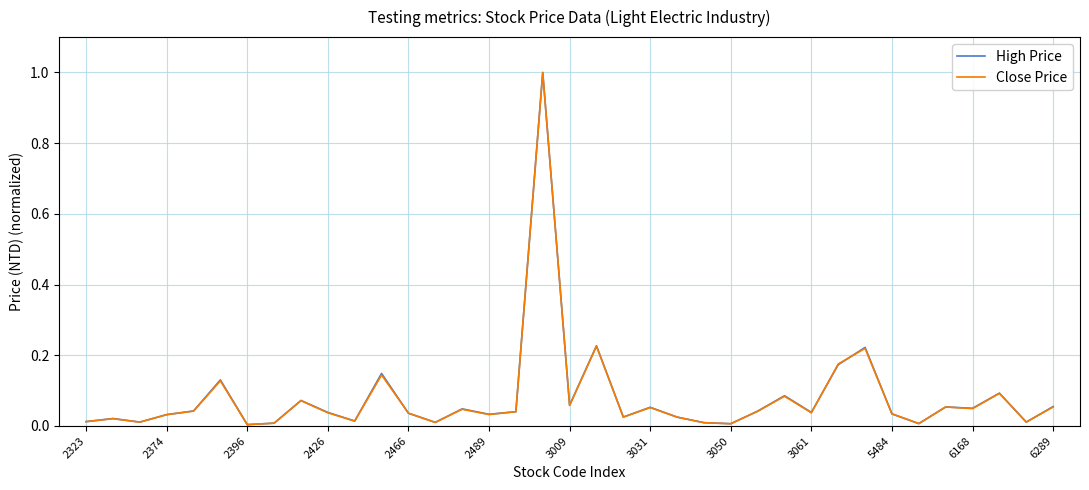

What is the highest value of the High Price series?

1.0